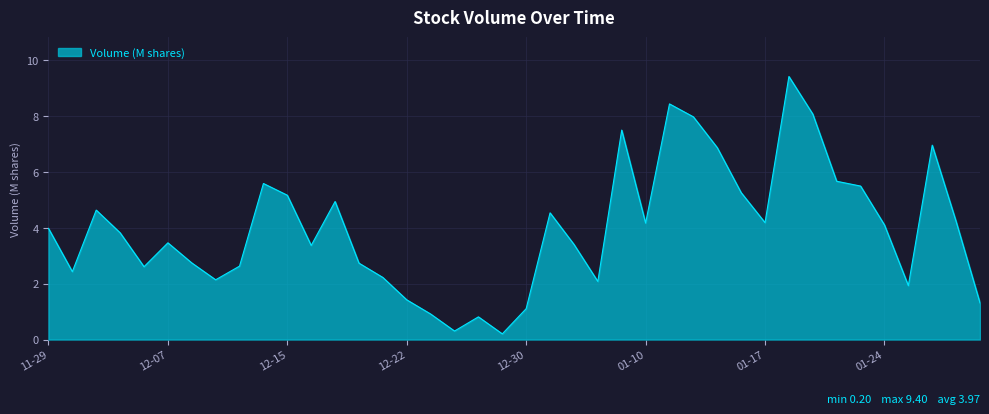

What is the greatest value displayed?

9.4